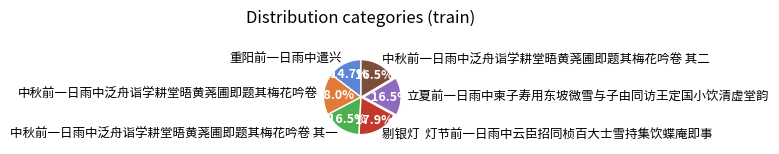

Does 中秋前一日雨中泛舟诣学耕堂晤黄荛圃即题其梅花吟卷 其一 account for over 50% of the chart?

No